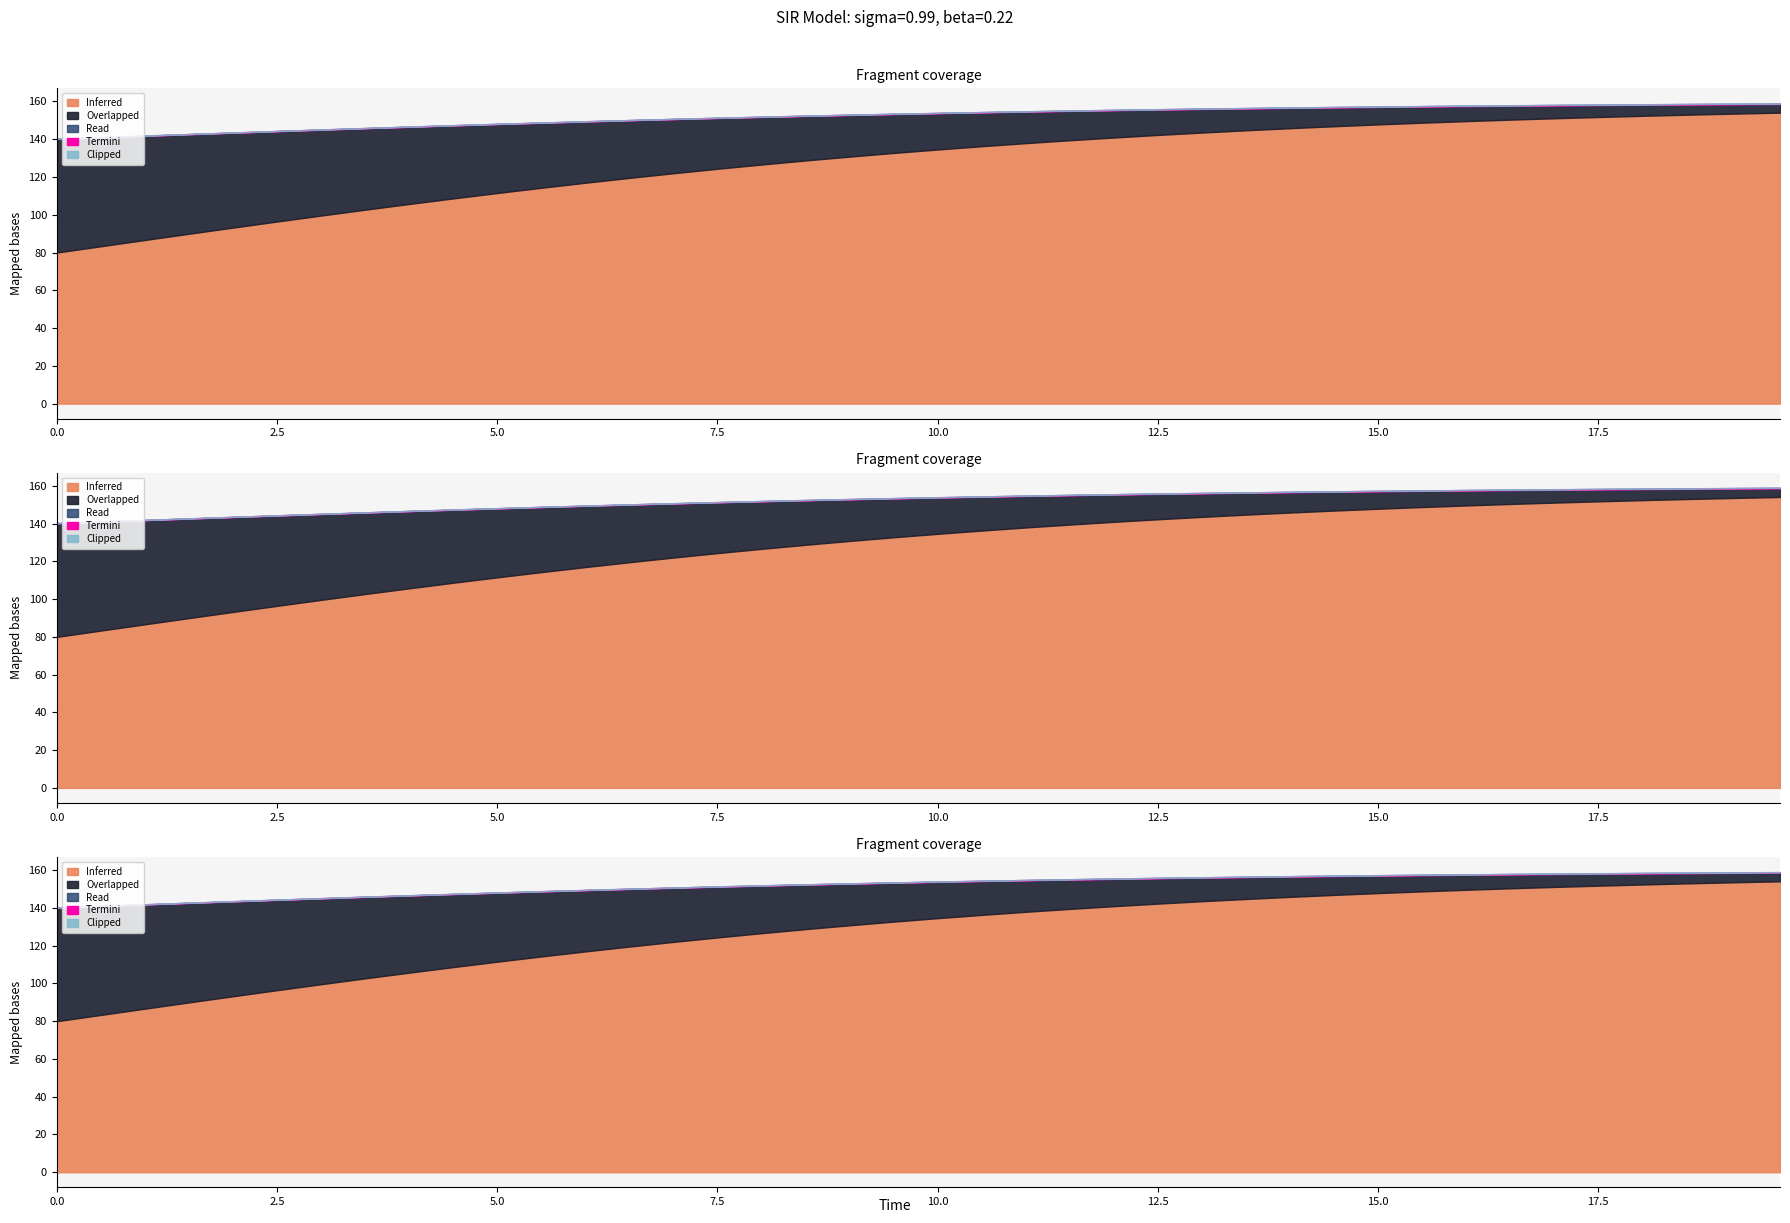

What is the difference between the maximum and minimum values in the time series?

19.6